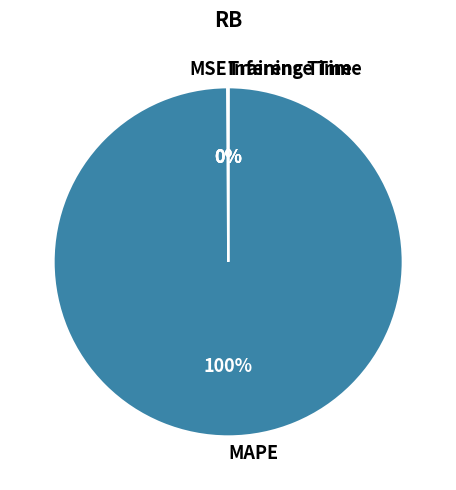

Which category has the biggest portion of the pie?

MAPE